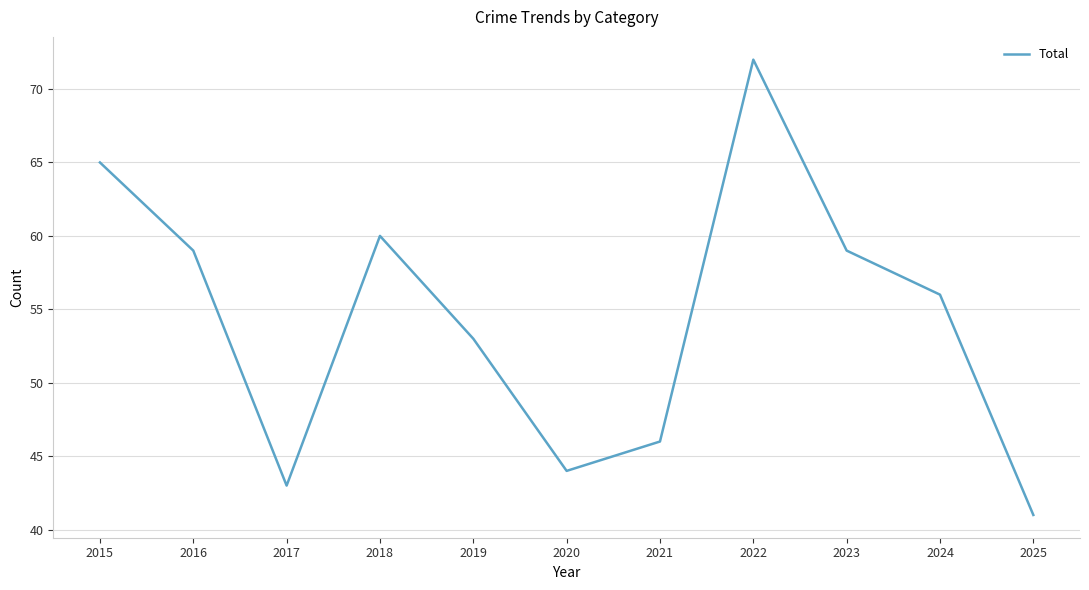

At which category does the chart reach its peak across all series?

2022